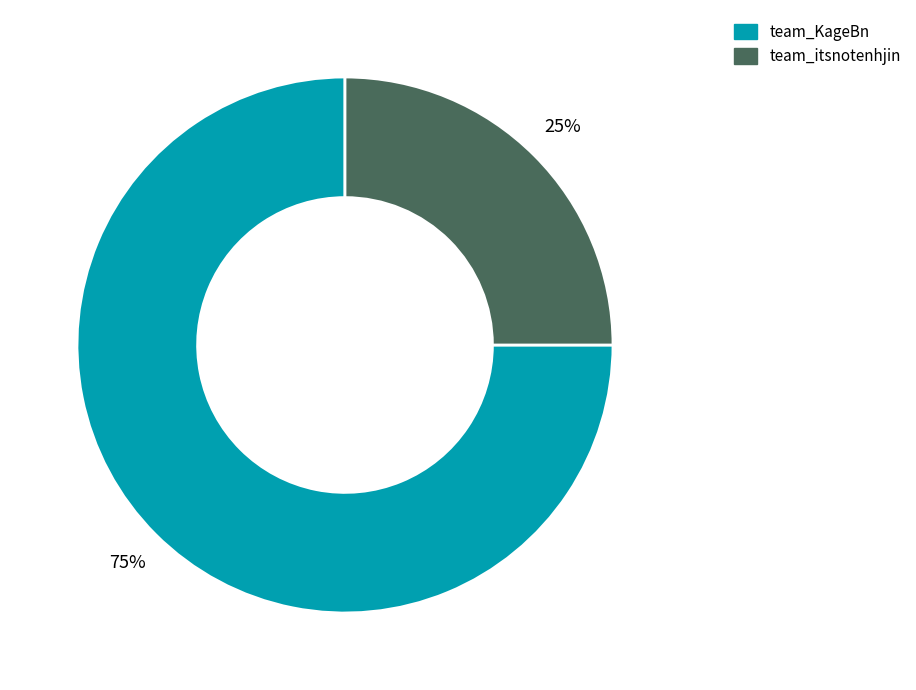

To the nearest percent, what is the average slice percentage?

50%